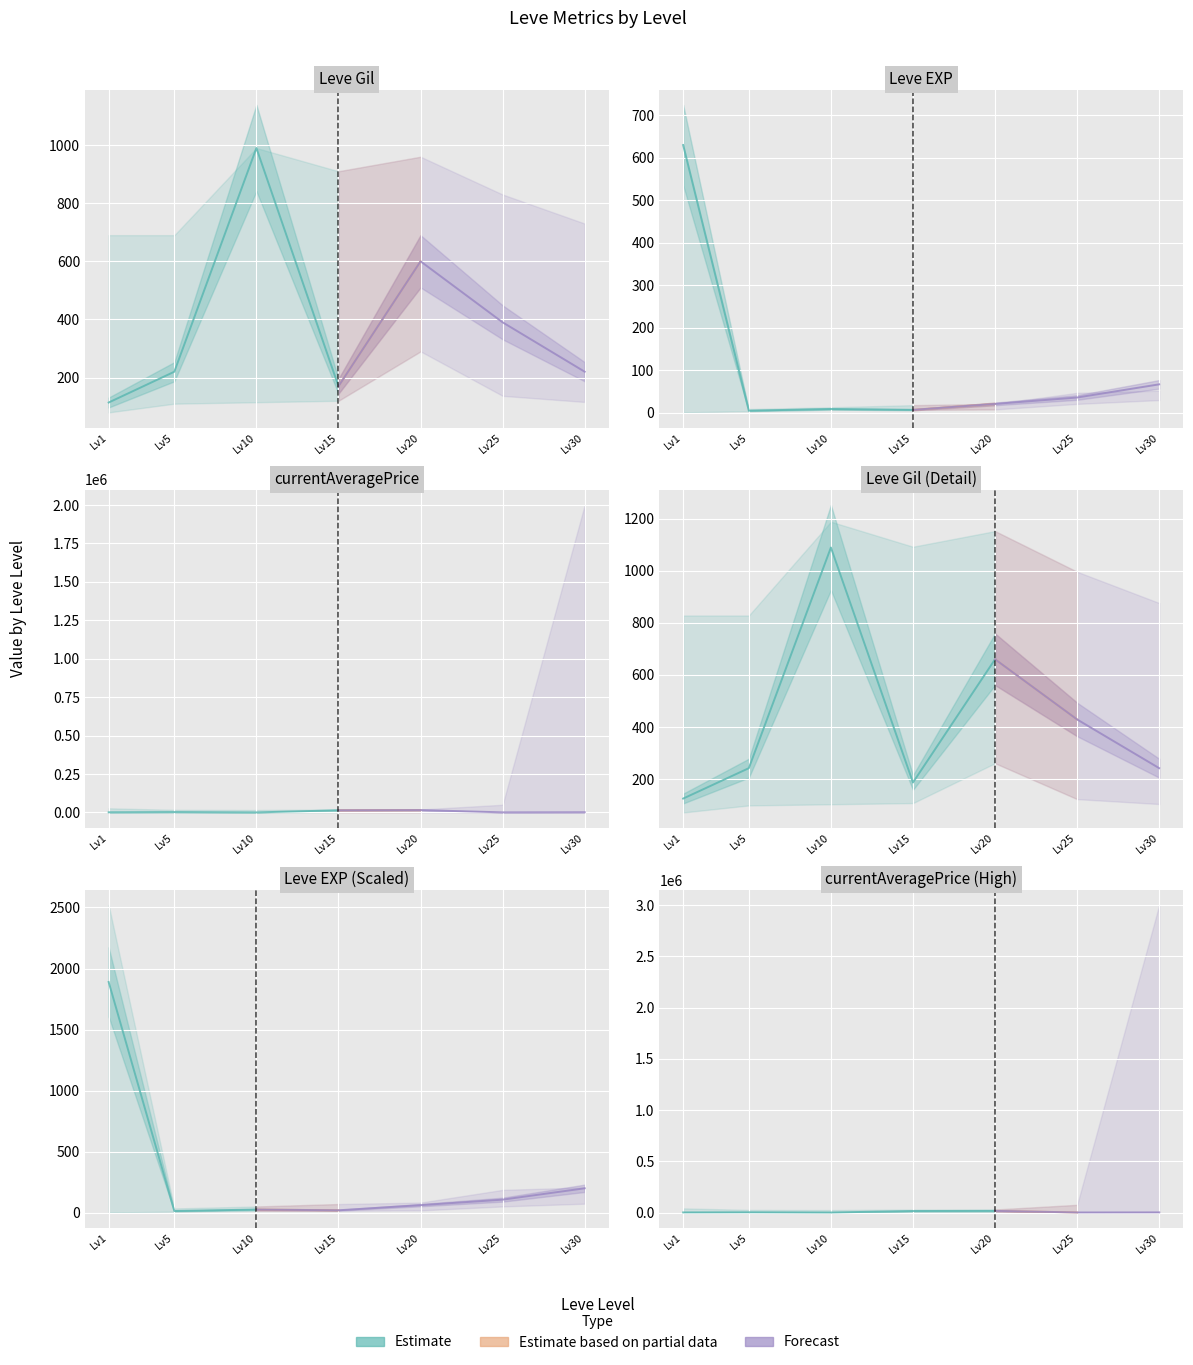

True or false: Leve Gil and Leve EXP cross at least once.

True